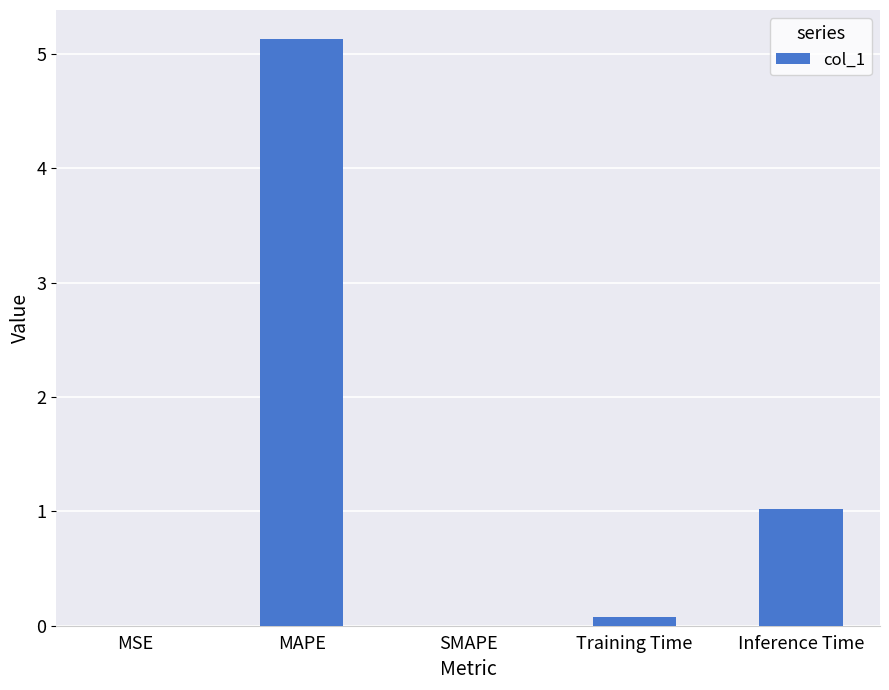

Count the number of data series in this chart.

1